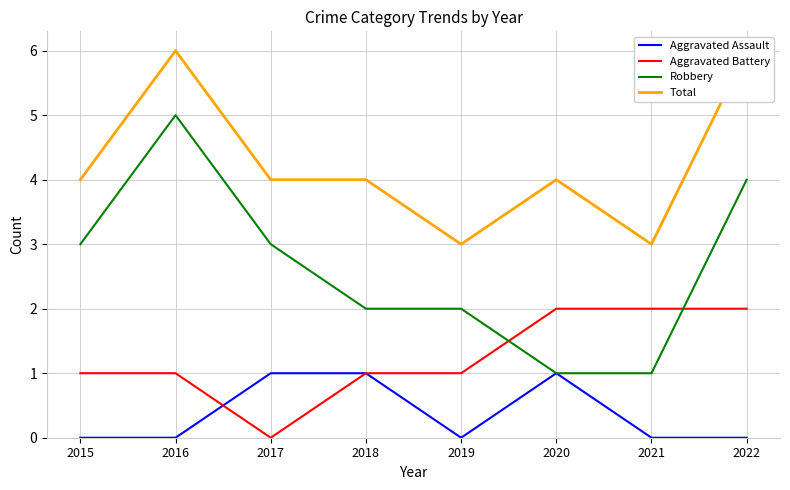

Where is Total nearest to the value 4?

2015